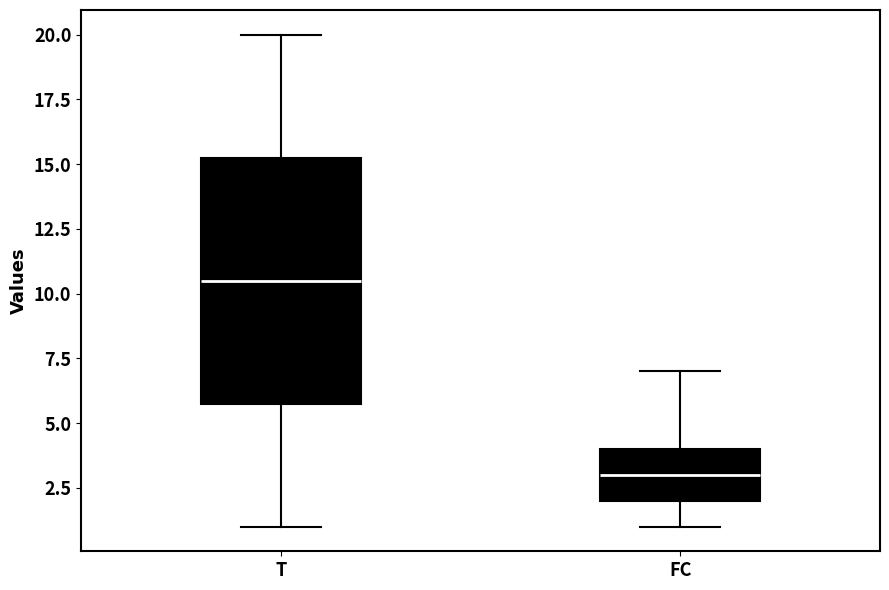

Reading left to right, transcribe this box plot: for each box, give where its median line is, the range the box spans, and where its two whiskers end, as read against the y-axis. The values are not printed on the chart, so give them approximately, as read against the axis.

T: median 10.5, box 6.0 to 15.5, whiskers 1.0 to 20.0
FC: median 3.0, box 2.0 to 4.0, whiskers 1.0 to 7.0